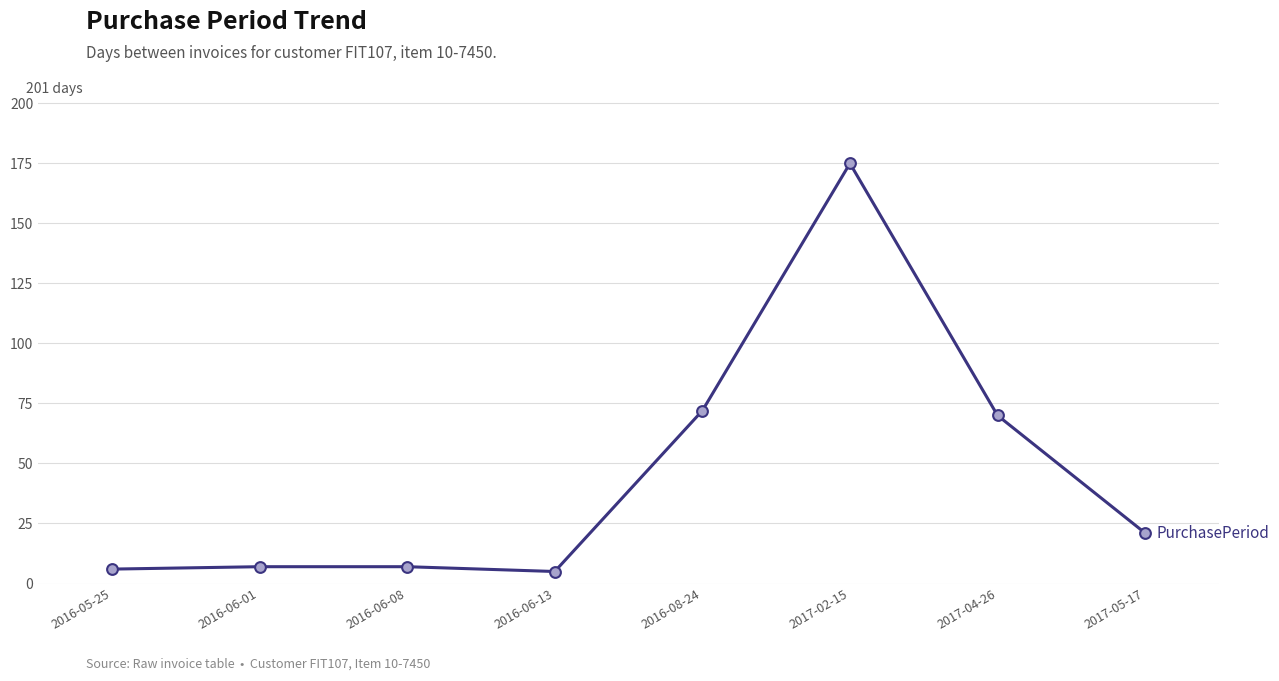

Approximately how many times larger is the value at 2016-06-01 compared to 2017-04-26?

0.1